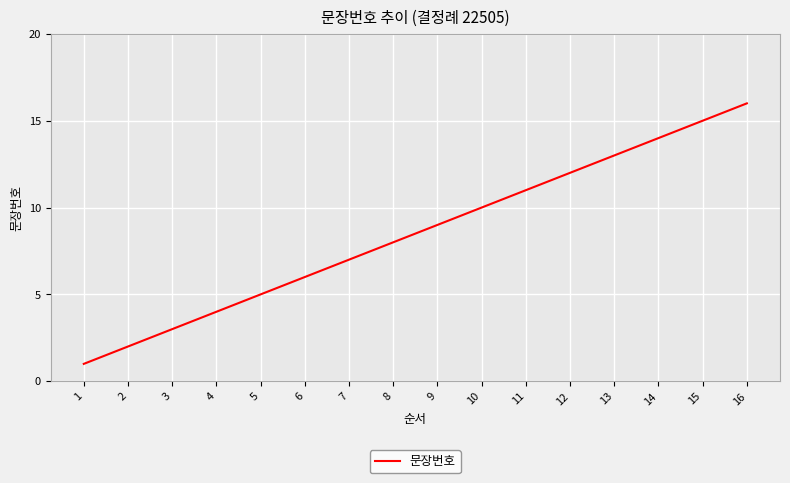

The chart shows a value of 10 at 10. True or false?

True